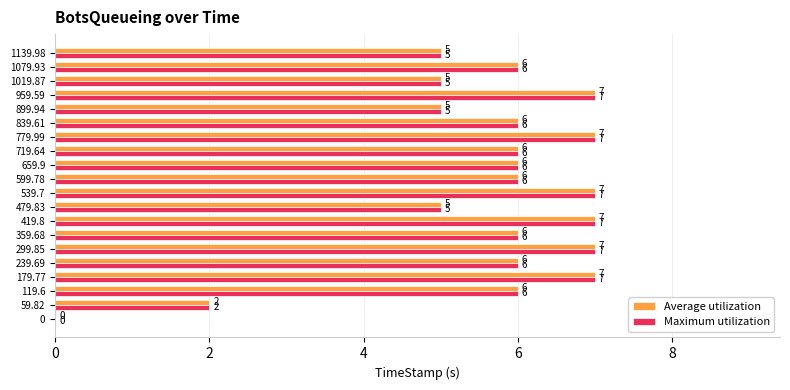

True or false: Maximum utilization has a value of 6 at 599.78.

True